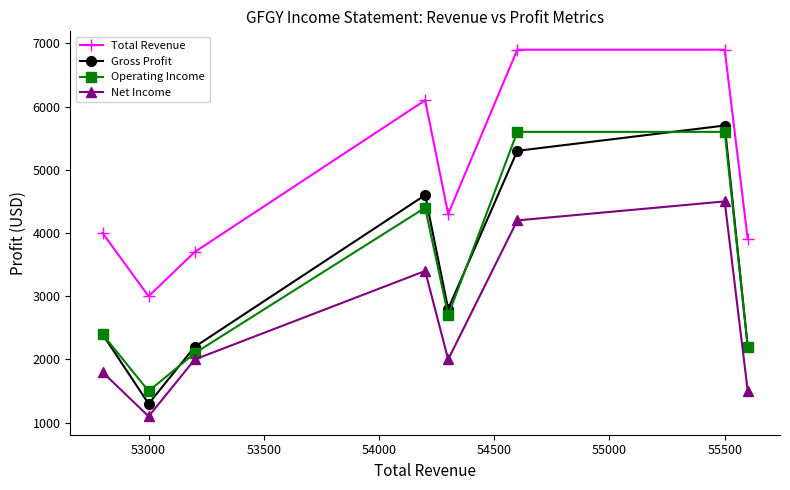

What is the maximum value for Gross Profit?

5700